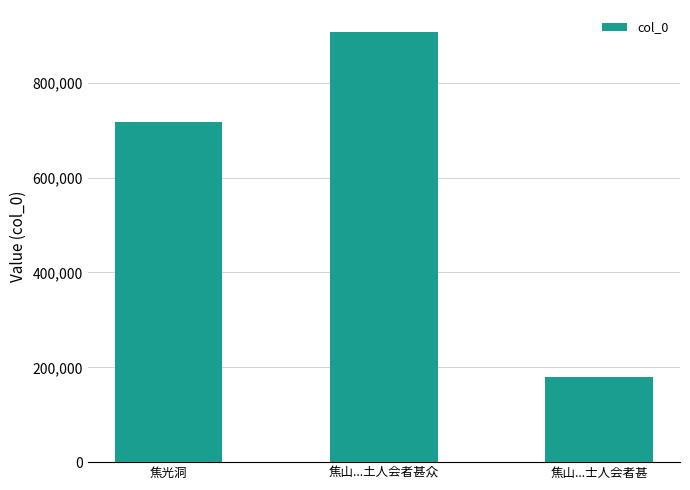

The value at 焦山...土人会者甚众 is 462530. True or false?

False